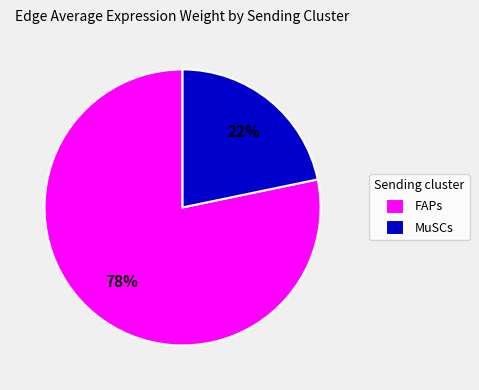

Is the sum of FAPs and MuSCs greater than half?

Yes